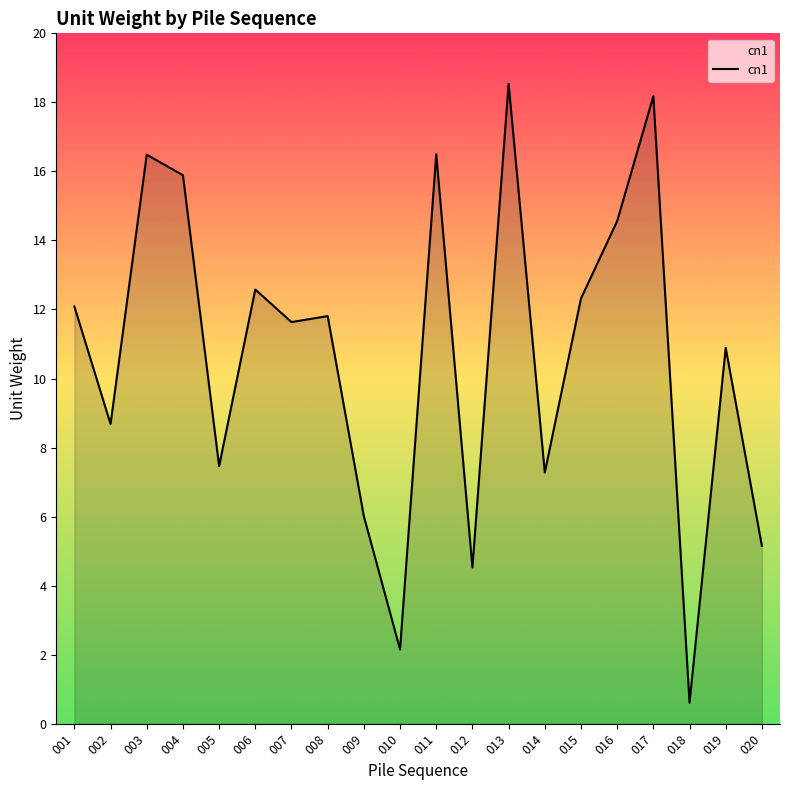

Reading right to left, transcribe all the data shown in this chart.

020=5.1	019=10.9	018=0.6	017=18.2	016=14.6	015=12.3	014=7.3	013=18.5	012=4.5	011=16.5	010=2.2	009=6.0	008=11.8	007=11.6	006=12.6	005=7.5	004=15.9	003=16.5	002=8.7	001=12.1